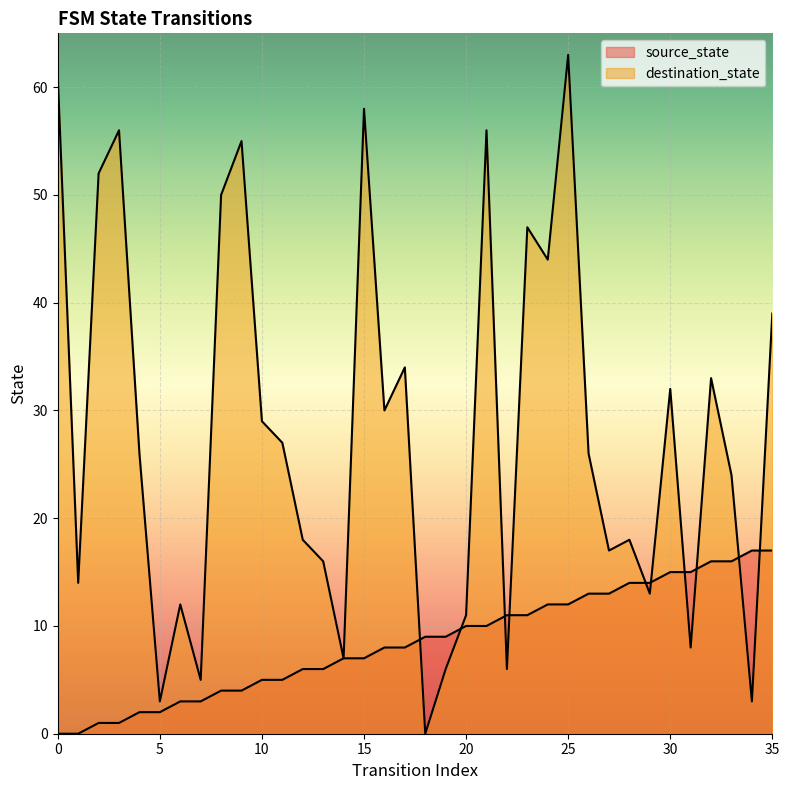

How many lines are shown in the chart?

2